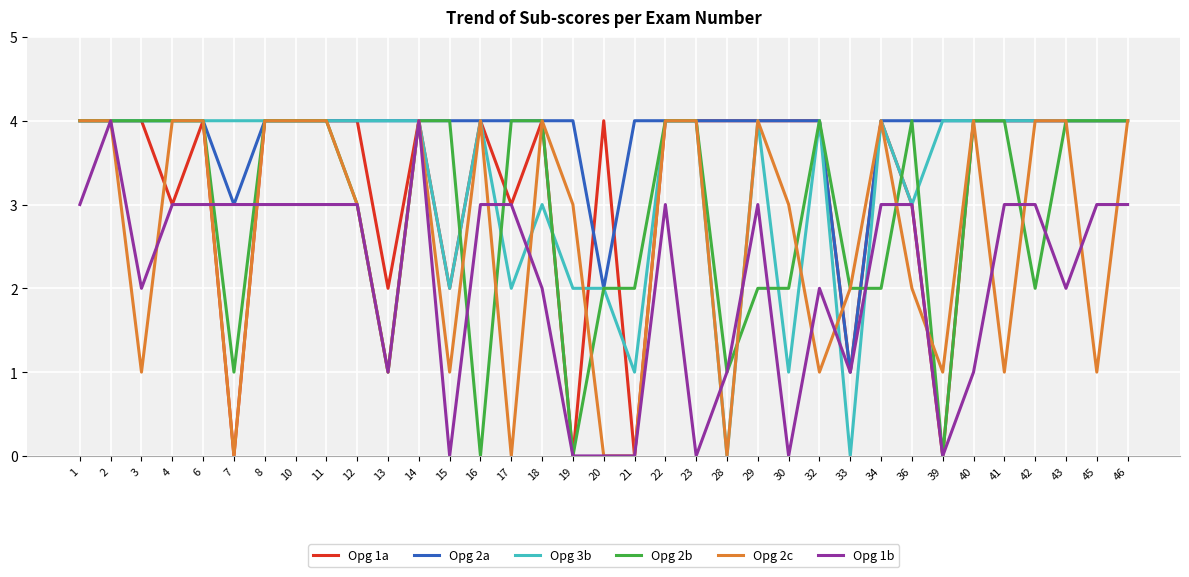

Reading left to right, transcribe all the data shown in this chart.

Opg 1a: 4	4	4	3	4	0	4	4	4	4	2	4	2	4	3	4	0	4	0	4	4	4	4	4	4	1	4	3	0	4	4	4	4	4	4
Opg 2a: 4	4	4	4	4	3	4	4	4	4	4	4	4	4	4	4	4	2	4	4	4	4	4	4	4	1	4	4	4	4	4	4	4	4	4
Opg 3b: 4	4	4	4	4	4	4	4	4	4	4	4	2	4	2	3	2	2	1	4	4	0	4	1	4	0	4	3	4	4	4	4	4	4	4
Opg 2b: 4	4	4	4	4	1	4	4	4	3	1	4	4	0	4	4	0	2	2	4	4	1	2	2	4	2	2	4	0	4	4	2	4	4	4
Opg 2c: 4	4	1	4	4	0	4	4	4	3	1	4	1	4	0	4	3	0	0	4	4	0	4	3	1	2	4	2	1	4	1	4	4	1	4
Opg 1b: 3	4	2	3	3	3	3	3	3	3	1	4	0	3	3	2	0	0	0	3	0	1	3	0	2	1	3	3	0	1	3	3	2	3	3